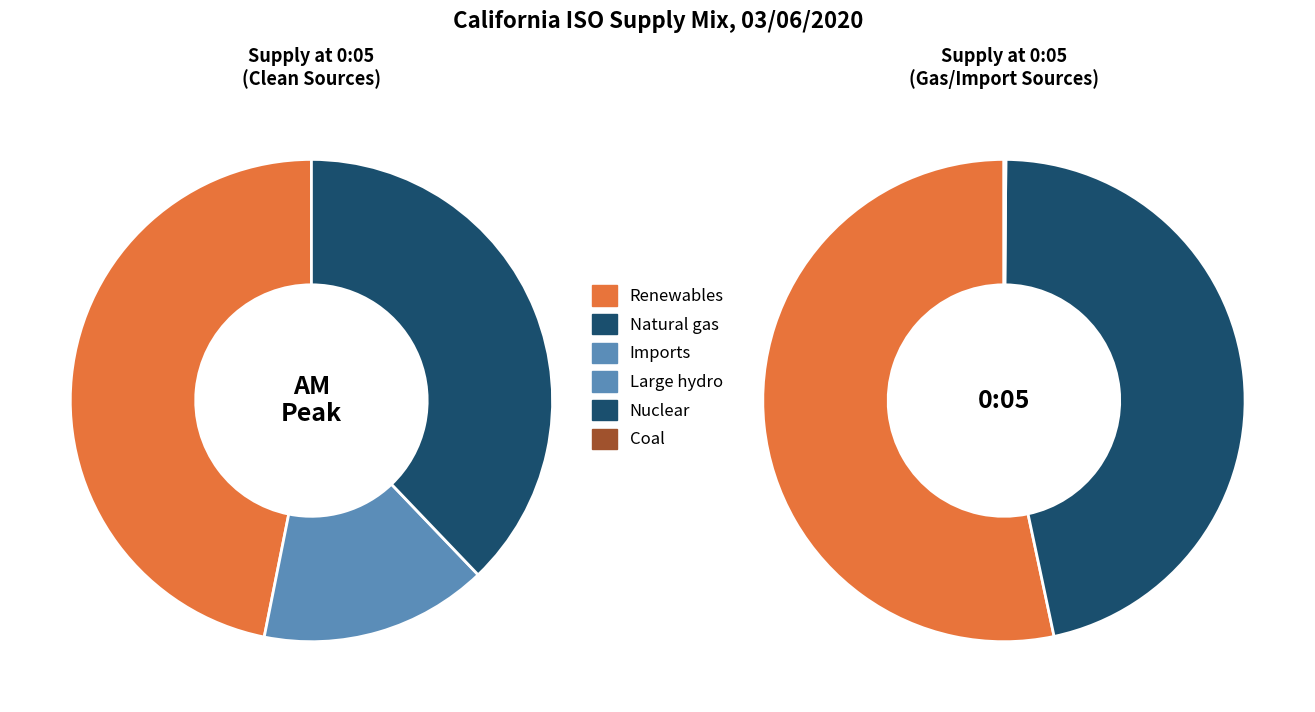

True or false: Large hydro accounts for 1% of the total.

False